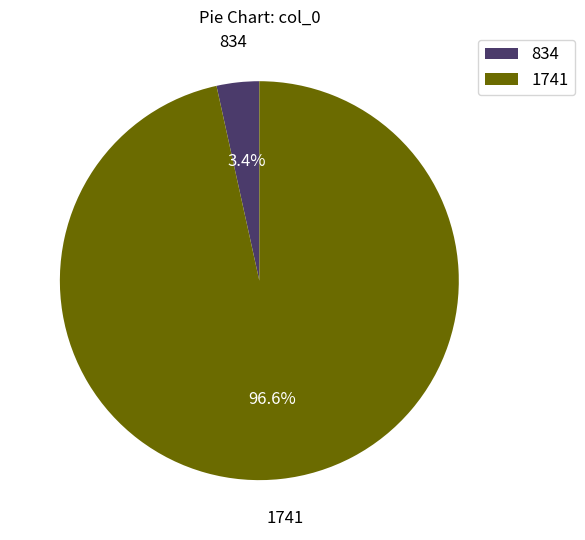

Is there any slice that represents more than half of the pie?

Yes